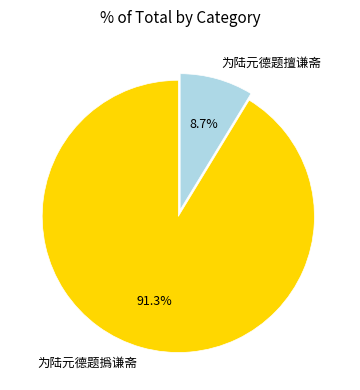

Which category has the biggest portion of the pie?

为陆元德题撝谦斋